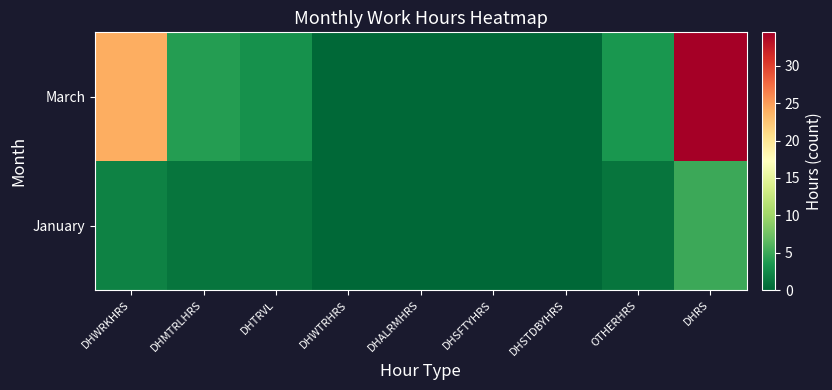

What is the spread (max minus min) of values at OTHERHRS?

2.5